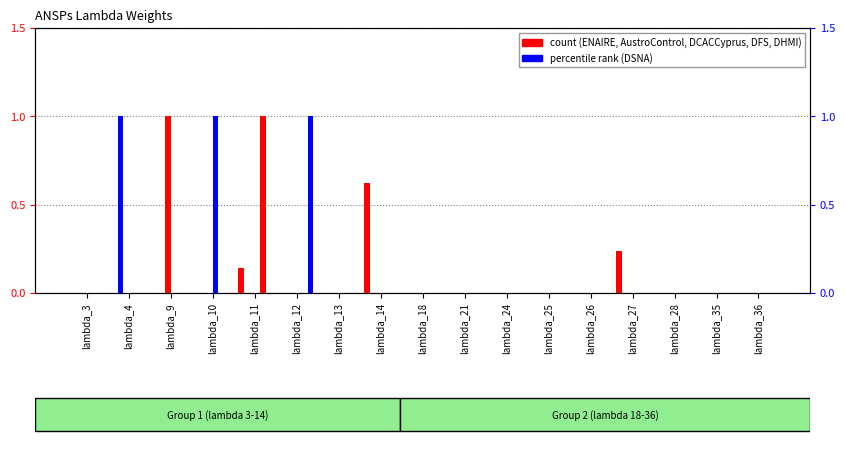

Count the DHMI values in the range 0 to 1.

17